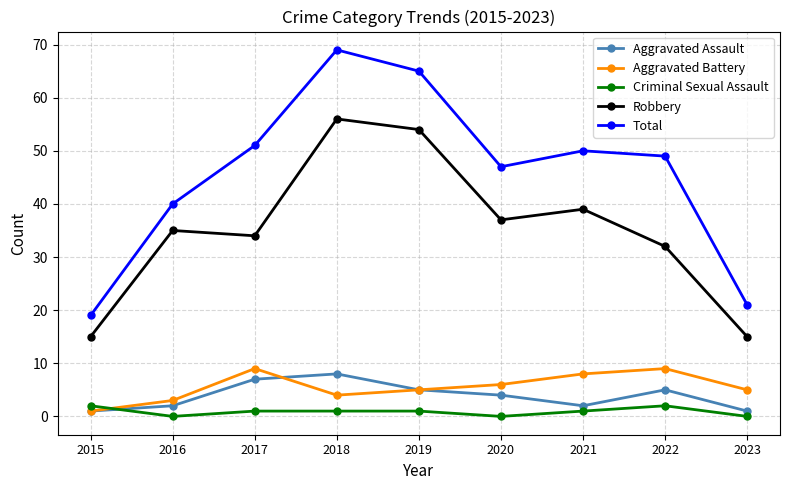

Where does the Aggravated Assault series first go above 4?

2017